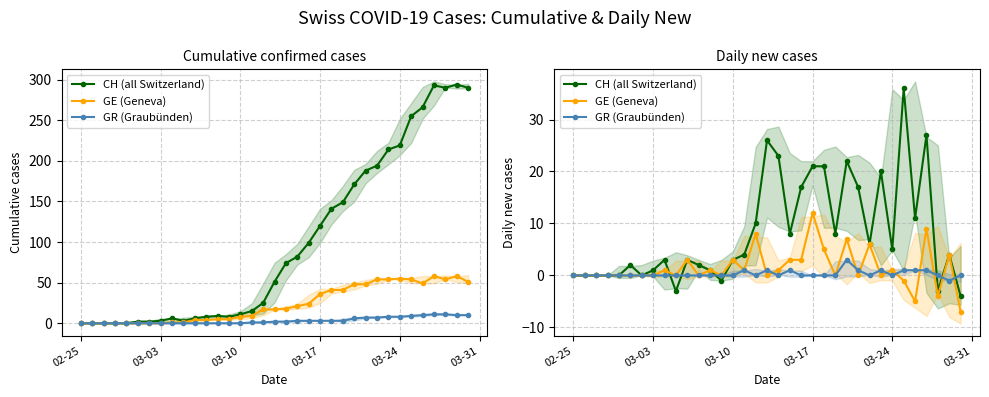

At how many categories does at least one series exceed -1?

35